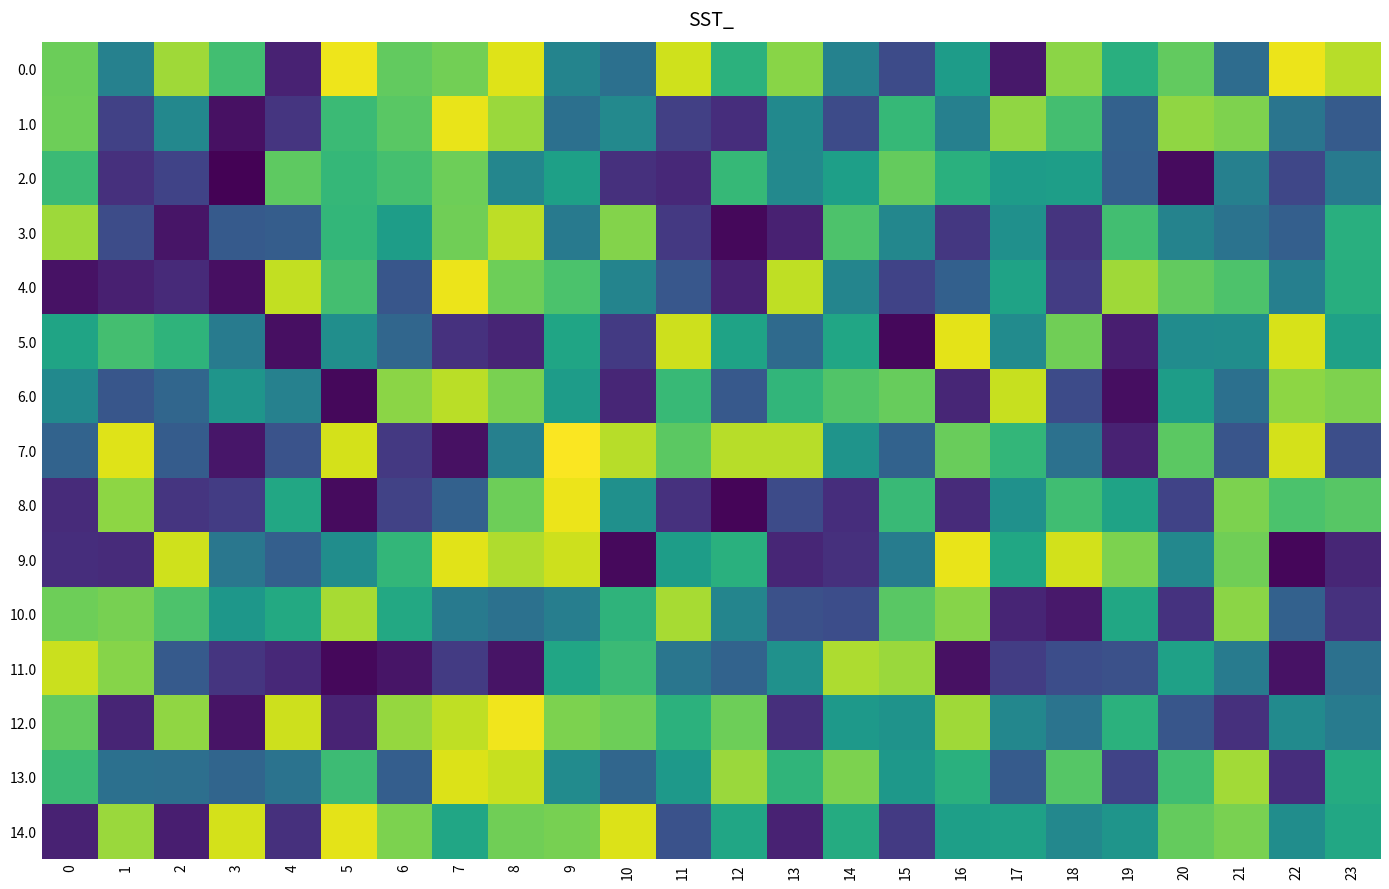

At how many categories does at least one series exceed 0?

24